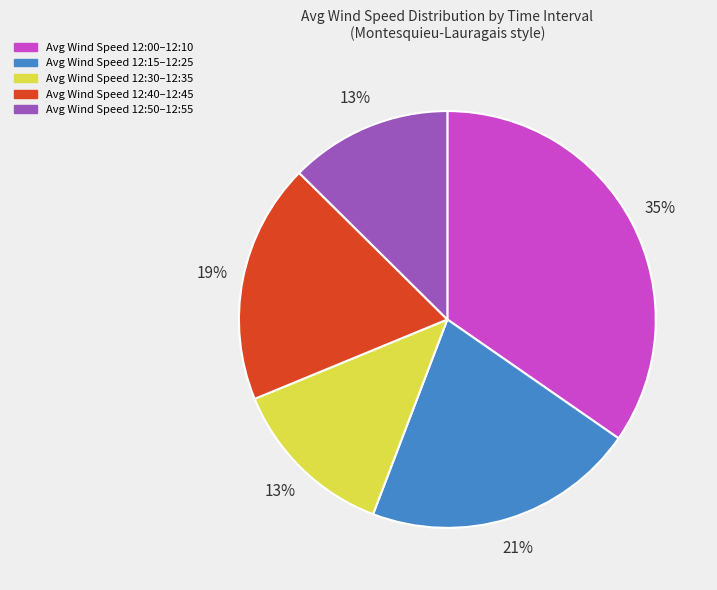

Is the sum of Avg Wind Speed 12:50–12:55 and Avg Wind Speed 12:15–12:25 greater than half?

No